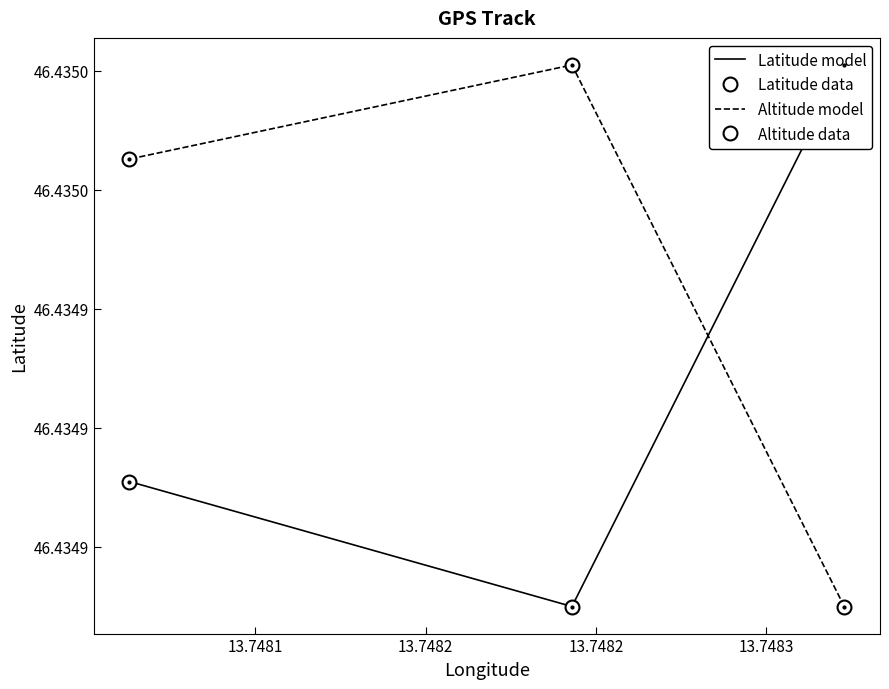

Rank the series at 13.7482 from highest to lowest value.

Altitude model, Altitude data, Latitude model, Latitude data